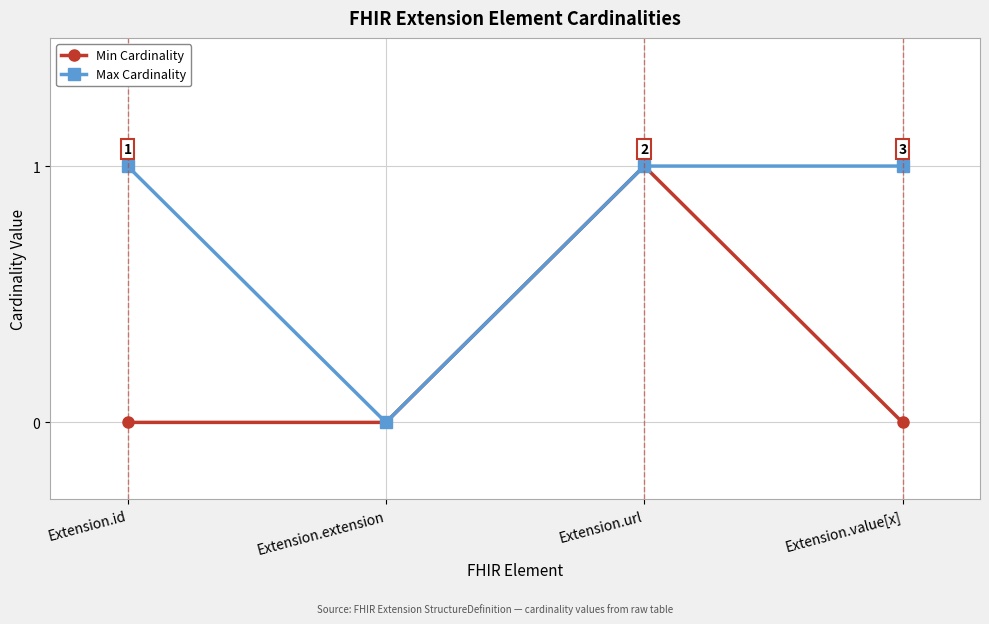

Reading left to right, transcribe all the data shown in this chart.

Min Cardinality: Extension.id=0	Extension.extension=0	Extension.url=1	Extension.value[x]=0
Max Cardinality: Extension.id=1	Extension.extension=0	Extension.url=1	Extension.value[x]=1